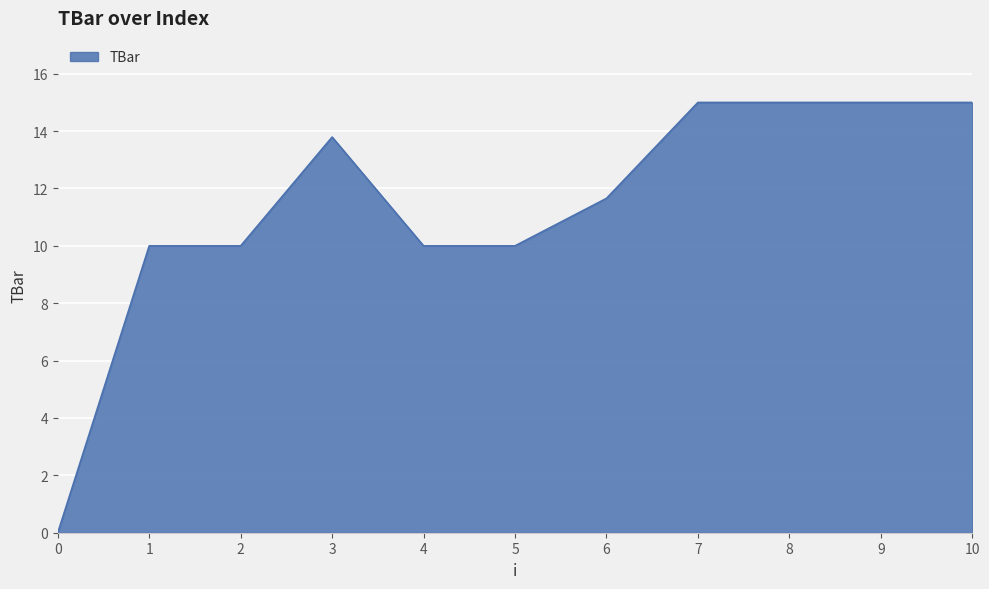

What is the difference between the values at 9 and 0?

15.0